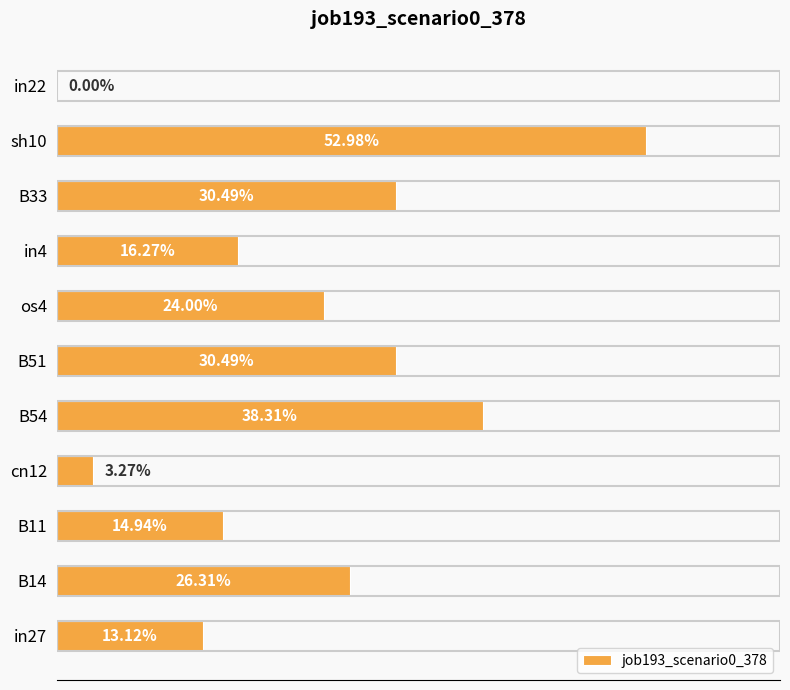

What is the difference between the maximum and minimum values?

0.5